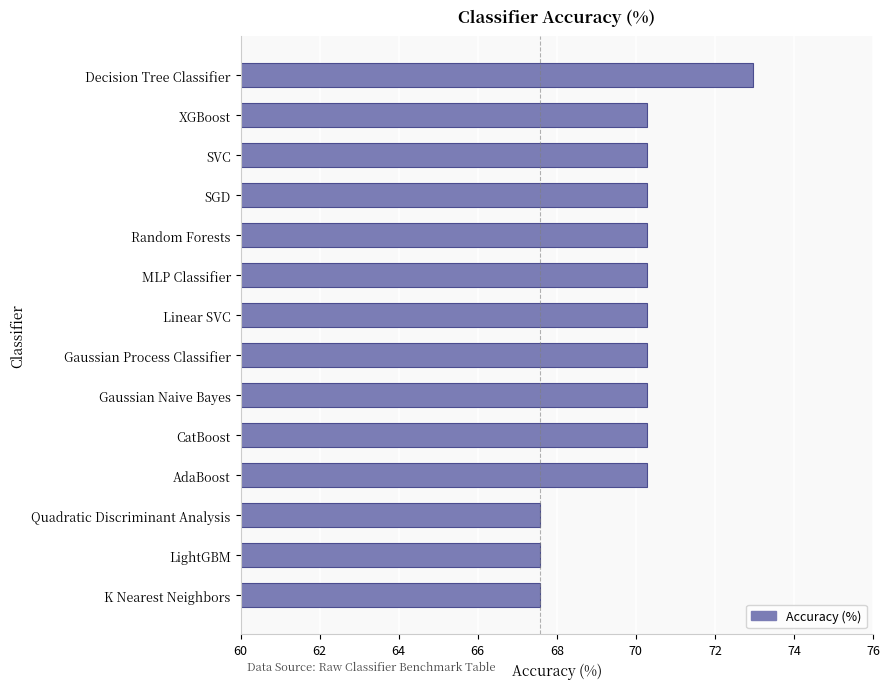

How many data points are less than 70?

3